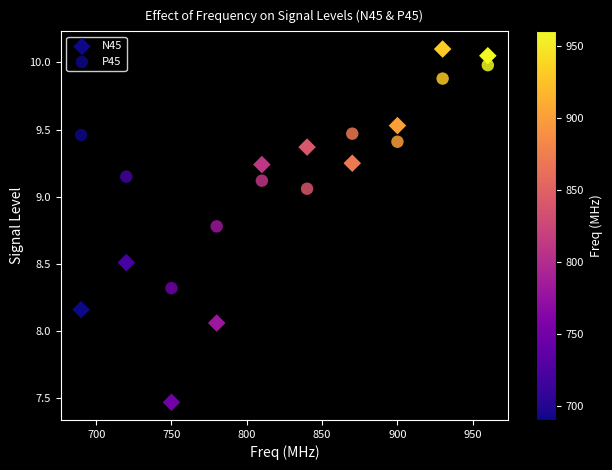

Count the number of points in this scatter plot.

20